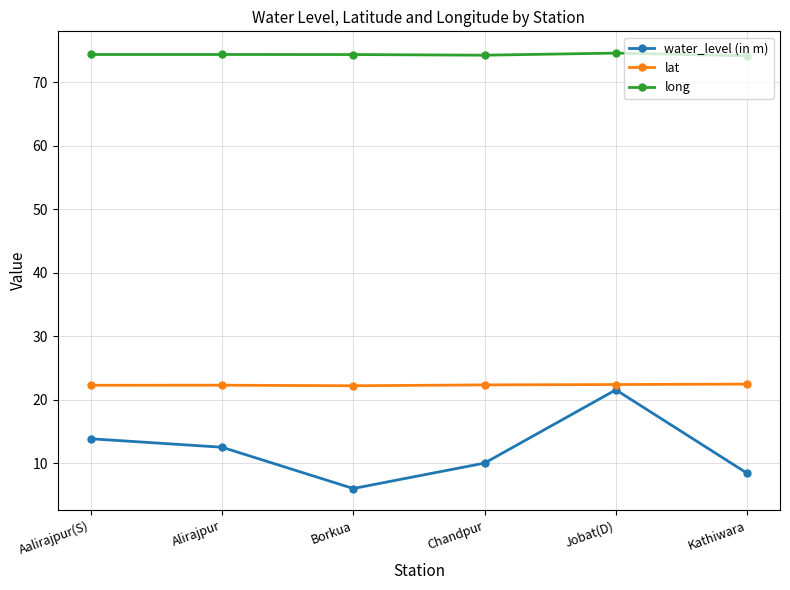

Which series has the largest total across all categories?

long